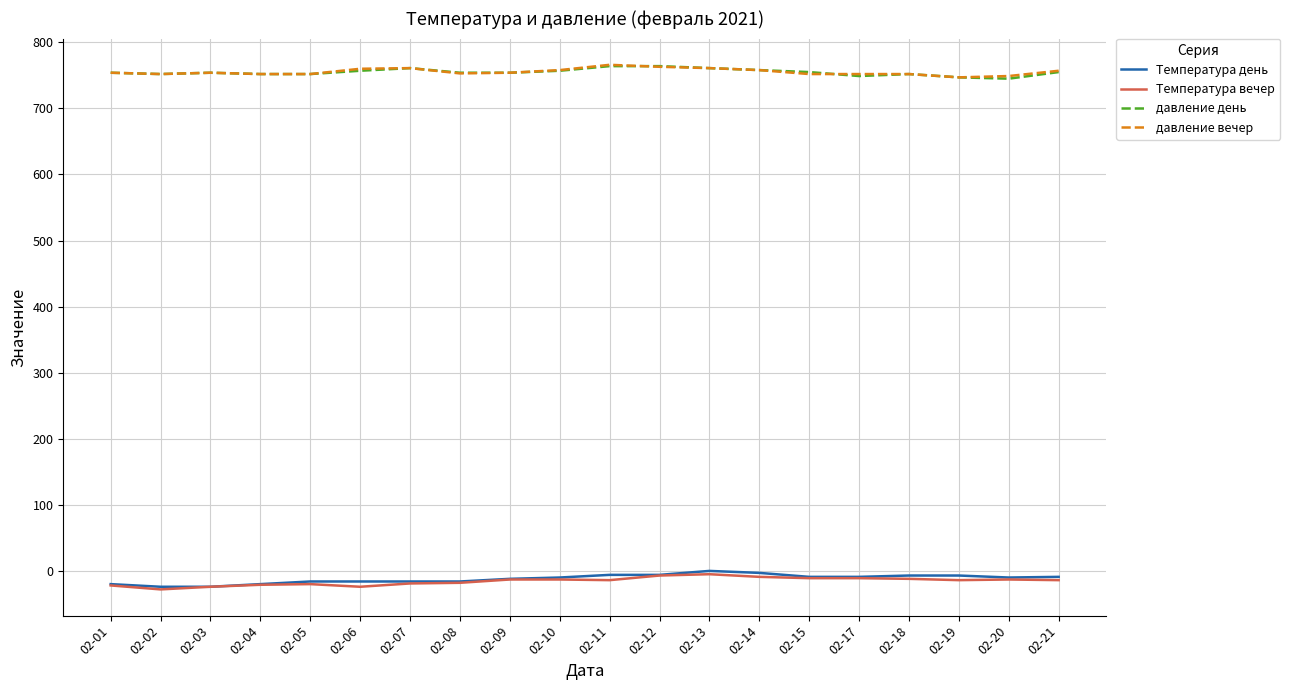

True or false: давление вечер and Температура вечер cross at least once.

False